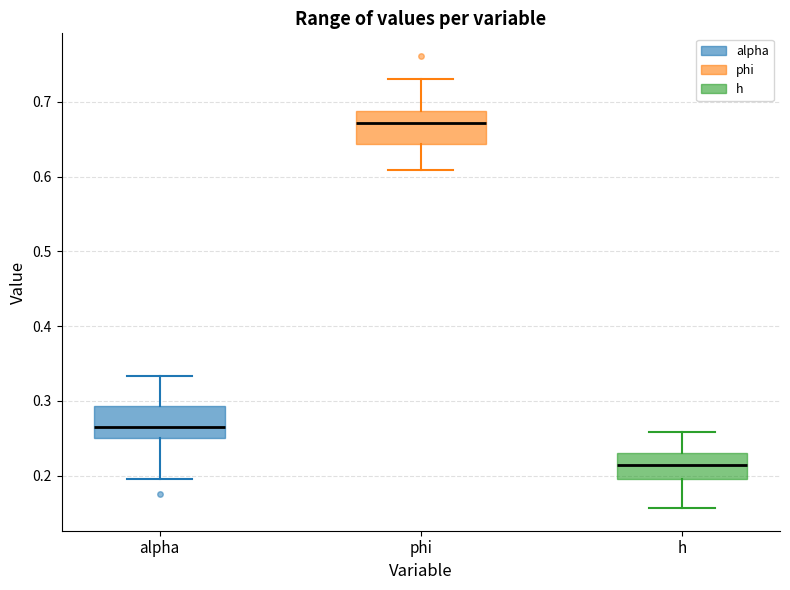

Where does the median line of the box for phi sit on the y-axis? The values are not printed on the chart, so give them approximately, as read against the axis.

0.67